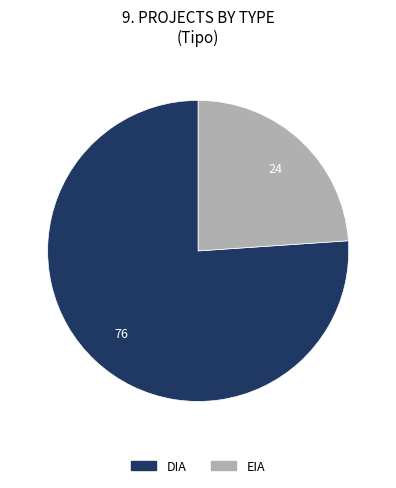

How many slices are in this pie chart?

2